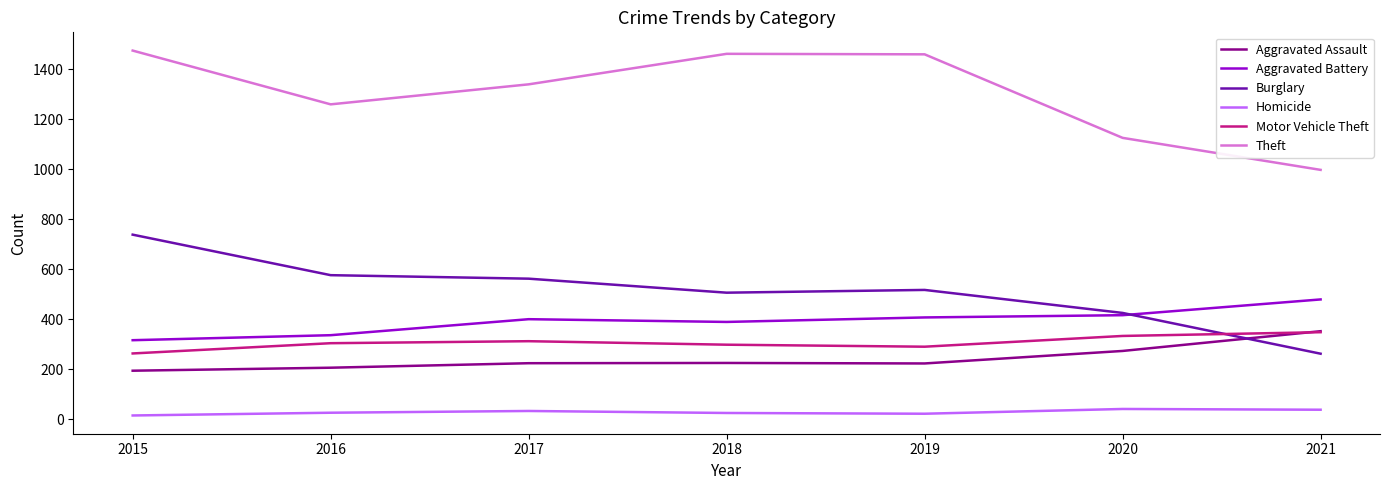

Where do Motor Vehicle Theft and Aggravated Assault first cross each other?

2020 and 2021